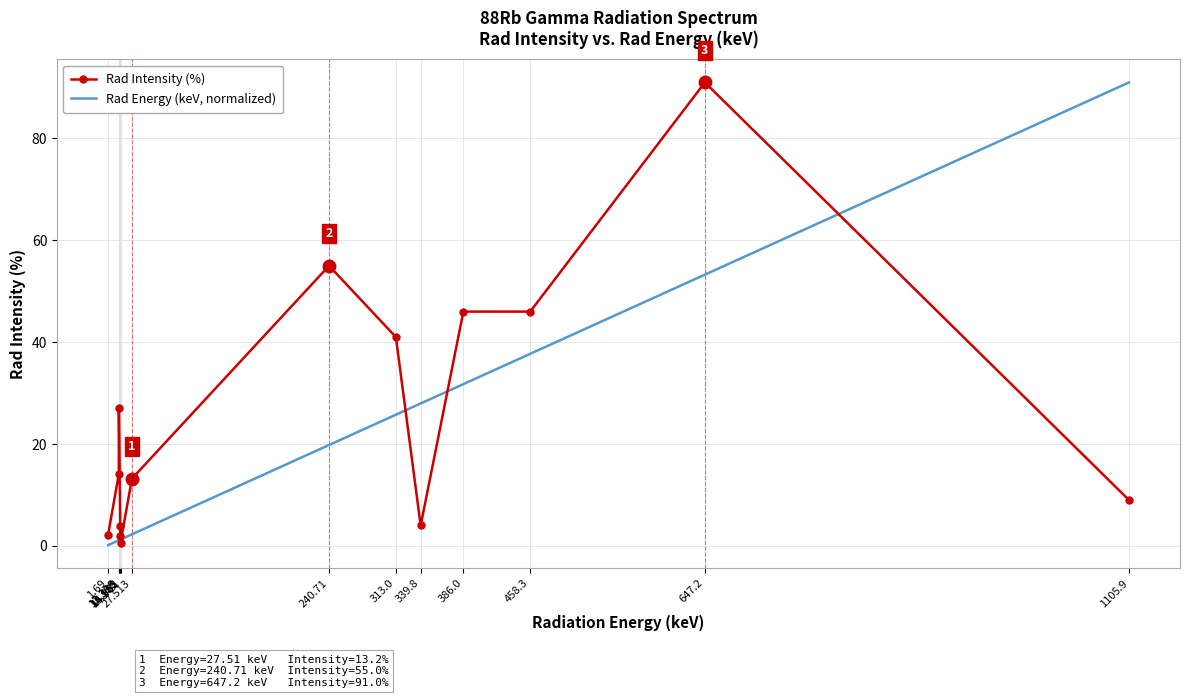

After their last crossing, which series has the higher values: Rad Intensity (%) or Rad Energy (keV, normalized)?

Rad Energy (keV, normalized)